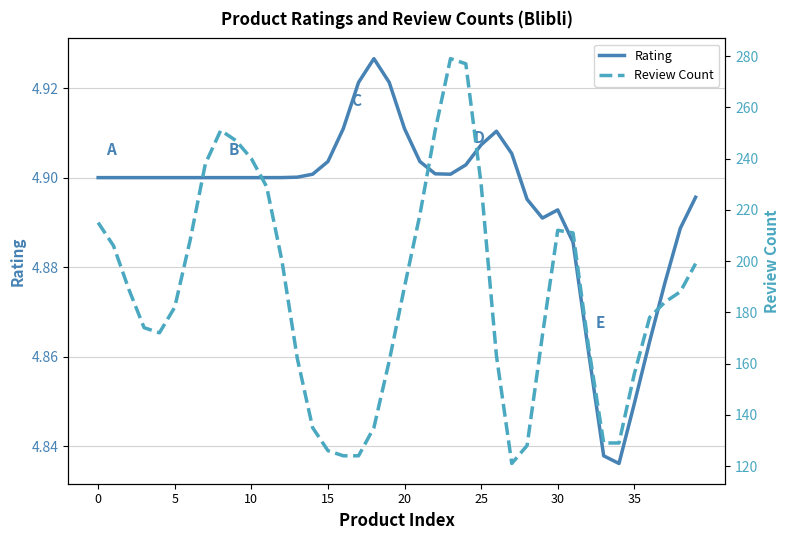

Is this an area chart (filled region under the line)?

No